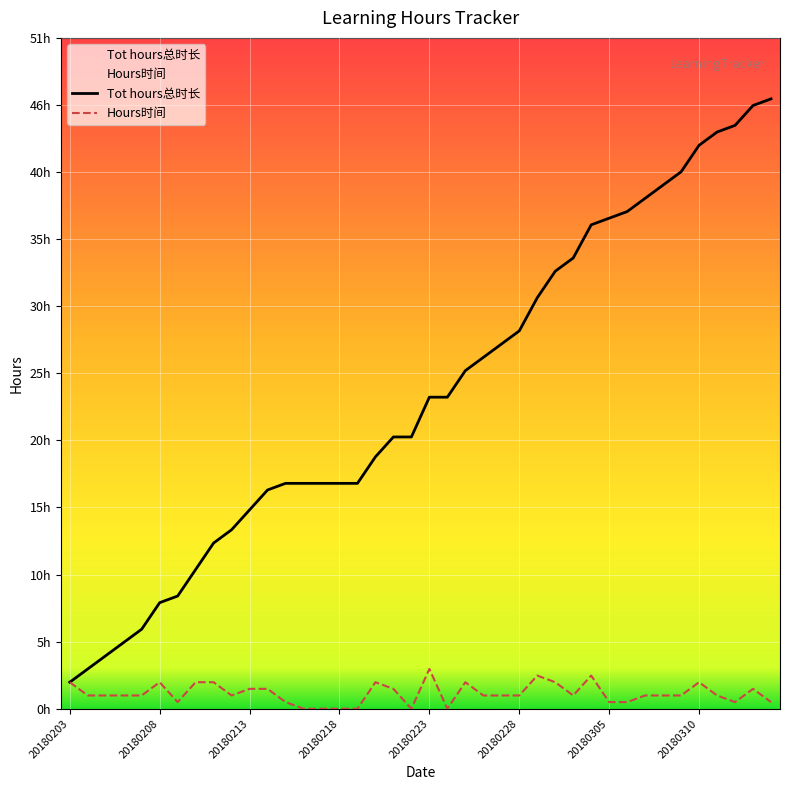

Rank the series by their maximum value, from highest to lowest.

Tot hours总时长, Hours时间